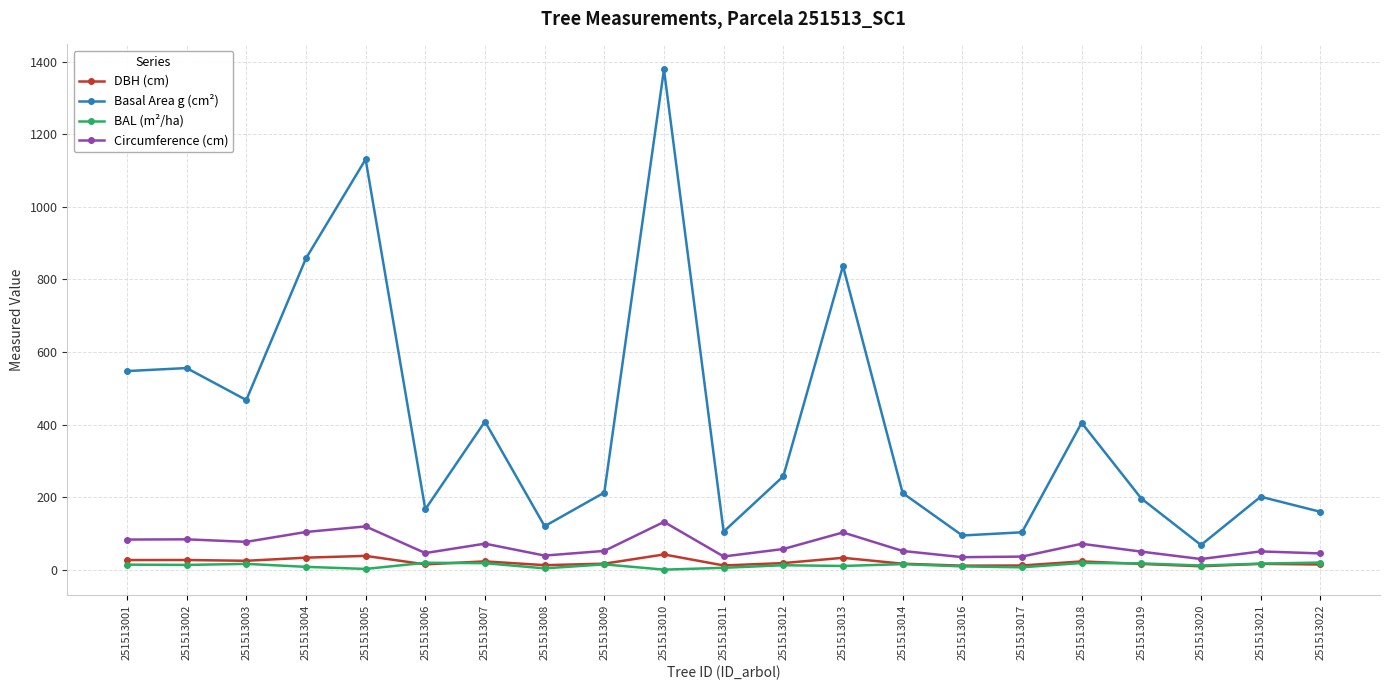

Rank the series at 251513002 from highest to lowest value.

Basal Area g (cm²), Circumference (cm), DBH (cm), BAL (m²/ha)